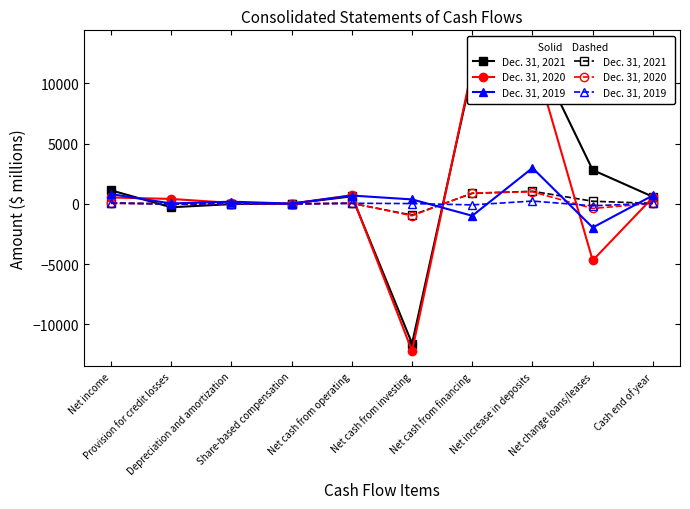

What is the value of the Dec. 31, 2021 (solid) point at the 7th from the left?

11002.0